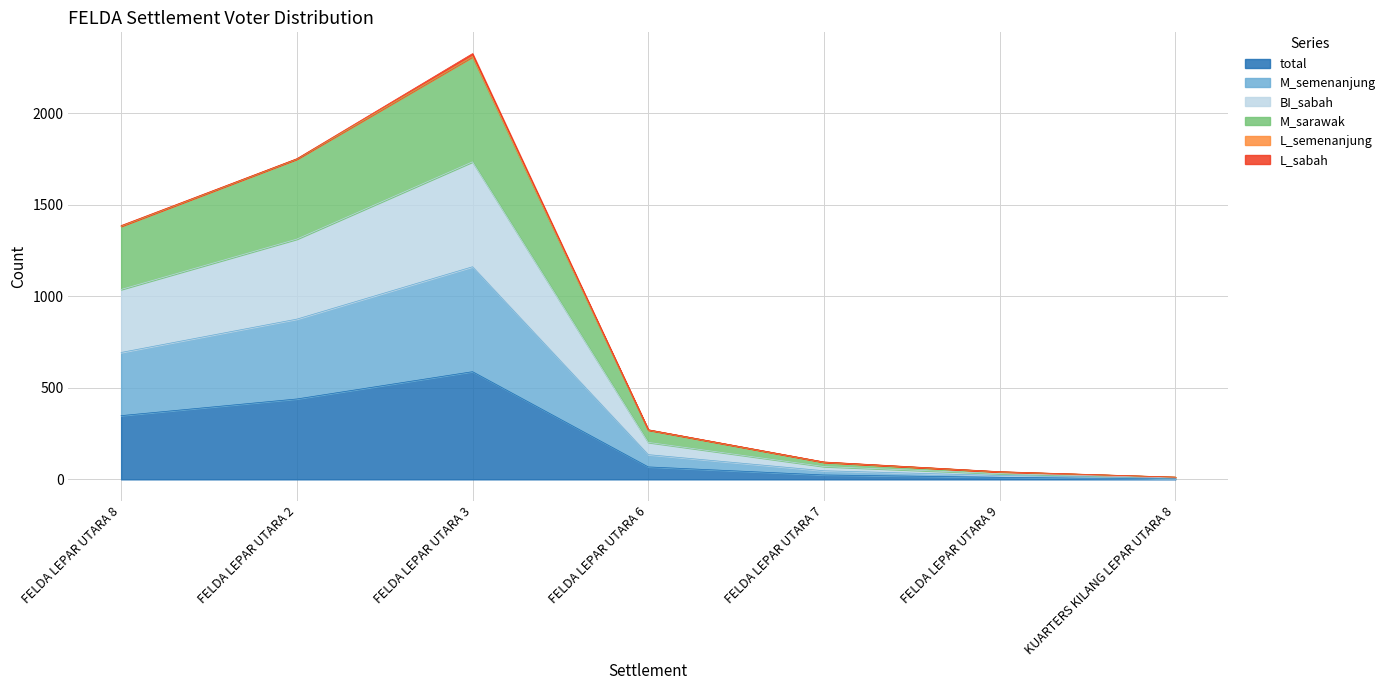

Rank the categories by M_semenanjung value from highest to lowest.

FELDA LEPAR UTARA 3, FELDA LEPAR UTARA 2, FELDA LEPAR UTARA 8, FELDA LEPAR UTARA 6, FELDA LEPAR UTARA 7, FELDA LEPAR UTARA 9, KUARTERS KILANG LEPAR UTARA 8